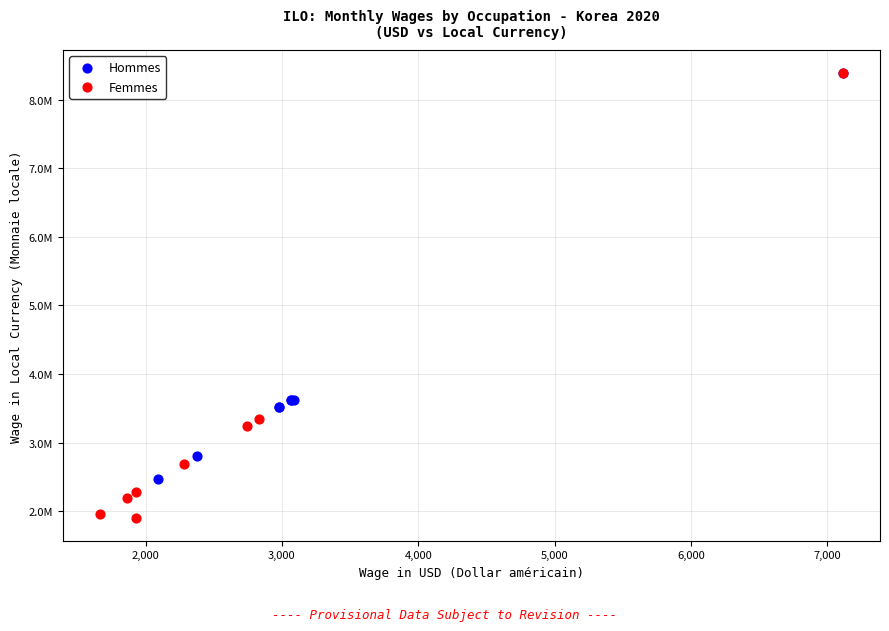

What are all the series names shown in the legend?

Hommes, Femmes